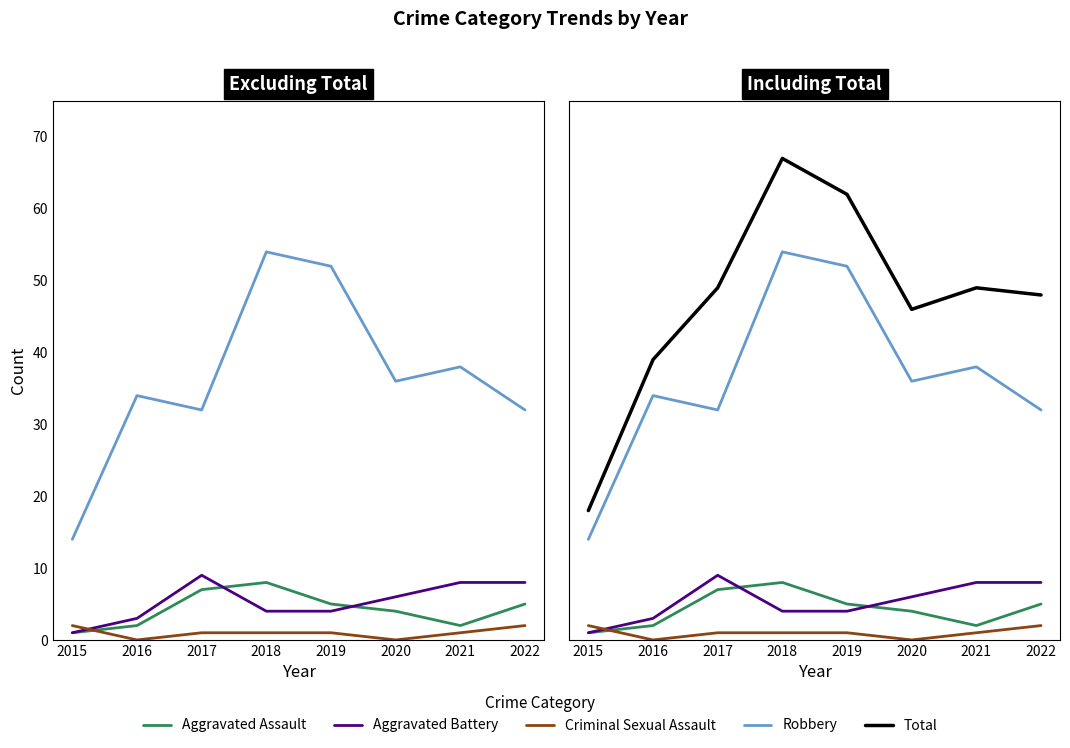

At which label is Aggravated Assault closest to 4?

2020